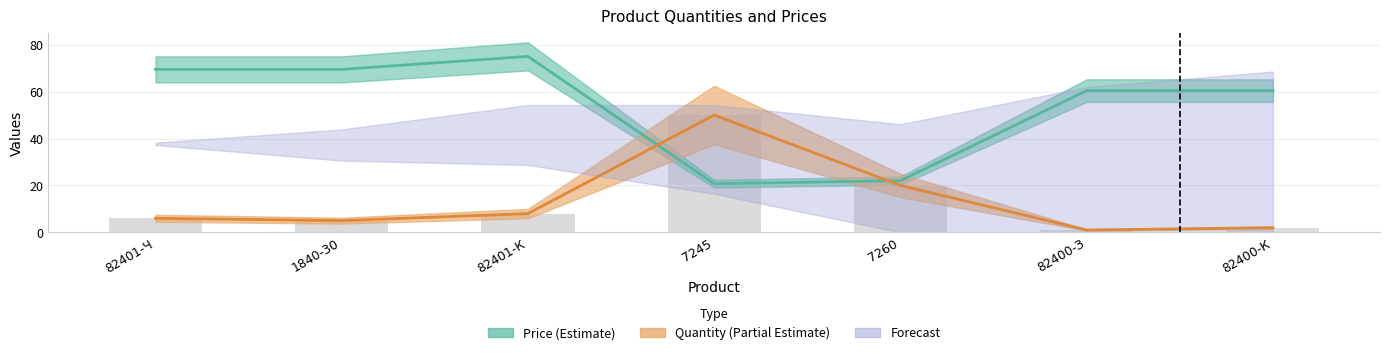

What is the maximum value for Price?

75.0